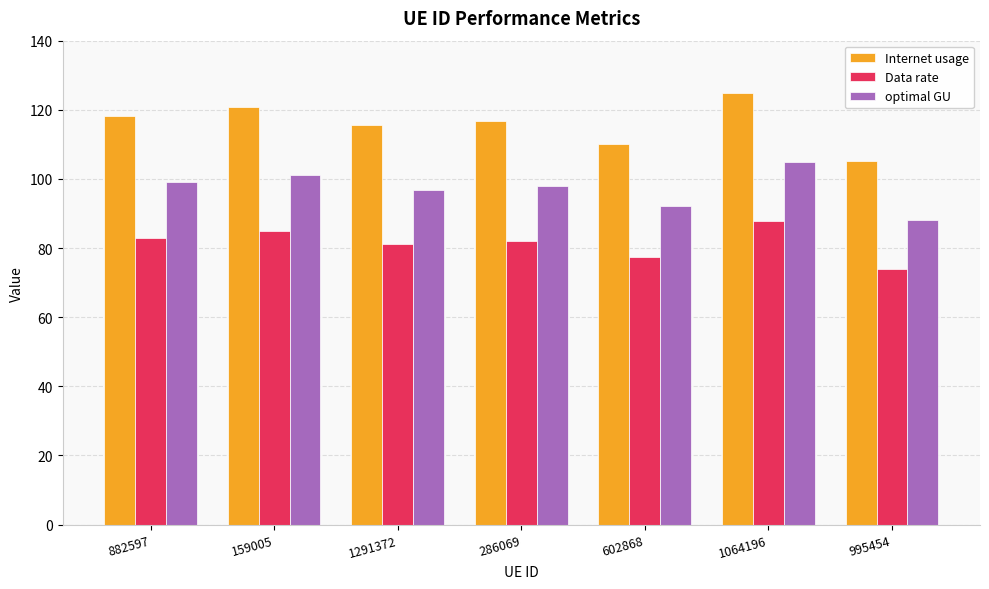

What is the sum of the optimal GU values at 995454 and 1291372?

185.1